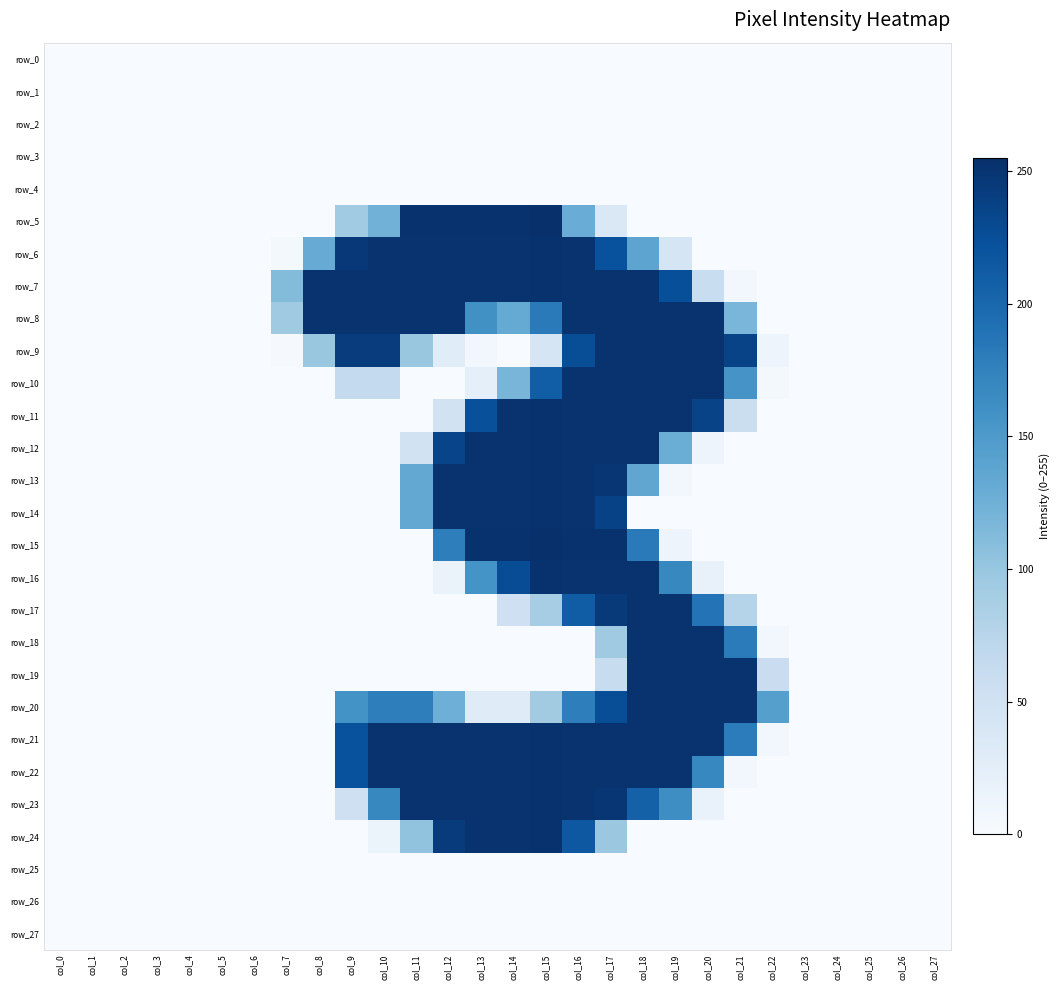

Reading left to right, extract all data points from this chart.

row_0: col_0=0	col_1=0	col_2=0	col_3=0	col_4=0	col_5=0	col_6=0	col_7=0	col_8=0	col_9=0	col_10=0	col_11=0	col_12=0	col_13=0	col_14=0	col_15=0	col_16=0	col_17=0	col_18=0	col_19=0	col_20=0	col_21=0	col_22=0	col_23=0	col_24=0	col_25=0	col_26=0	col_27=0
row_1: col_0=0	col_1=0	col_2=0	col_3=0	col_4=0	col_5=0	col_6=0	col_7=0	col_8=0	col_9=0	col_10=0	col_11=0	col_12=0	col_13=0	col_14=0	col_15=0	col_16=0	col_17=0	col_18=0	col_19=0	col_20=0	col_21=0	col_22=0	col_23=0	col_24=0	col_25=0	col_26=0	col_27=0
row_2: col_0=0	col_1=0	col_2=0	col_3=0	col_4=0	col_5=0	col_6=0	col_7=0	col_8=0	col_9=0	col_10=0	col_11=0	col_12=0	col_13=0	col_14=0	col_15=0	col_16=0	col_17=0	col_18=0	col_19=0	col_20=0	col_21=0	col_22=0	col_23=0	col_24=0	col_25=0	col_26=0	col_27=0
row_3: col_0=0	col_1=0	col_2=0	col_3=0	col_4=0	col_5=0	col_6=0	col_7=0	col_8=0	col_9=0	col_10=0	col_11=0	col_12=0	col_13=0	col_14=0	col_15=0	col_16=0	col_17=0	col_18=0	col_19=0	col_20=0	col_21=0	col_22=0	col_23=0	col_24=0	col_25=0	col_26=0	col_27=0
row_4: col_0=0	col_1=0	col_2=0	col_3=0	col_4=0	col_5=0	col_6=0	col_7=0	col_8=0	col_9=0	col_10=0	col_11=0	col_12=0	col_13=0	col_14=0	col_15=0	col_16=0	col_17=0	col_18=0	col_19=0	col_20=0	col_21=0	col_22=0	col_23=0	col_24=0	col_25=0	col_26=0	col_27=0
row_5: col_0=0	col_1=0	col_2=0	col_3=0	col_4=0	col_5=0	col_6=0	col_7=0	col_8=0	col_9=93	col_10=123	col_11=253	col_12=253	col_13=253	col_14=253	col_15=255	col_16=129	col_17=37	col_18=0	col_19=0	col_20=0	col_21=0	col_22=0	col_23=0	col_24=0	col_25=0	col_26=0	col_27=0
row_6: col_0=0	col_1=0	col_2=0	col_3=0	col_4=0	col_5=0	col_6=0	col_7=4	col_8=130	col_9=247	col_10=252	col_11=252	col_12=252	col_13=252	col_14=252	col_15=253	col_16=252	col_17=223	col_18=138	col_19=42	col_20=0	col_21=0	col_22=0	col_23=0	col_24=0	col_25=0	col_26=0	col_27=0
row_7: col_0=0	col_1=0	col_2=0	col_3=0	col_4=0	col_5=0	col_6=0	col_7=112	col_8=252	col_9=252	col_10=252	col_11=252	col_12=252	col_13=252	col_14=252	col_15=253	col_16=252	col_17=252	col_18=252	col_19=225	col_20=59	col_21=7	col_22=0	col_23=0	col_24=0	col_25=0	col_26=0	col_27=0
row_8: col_0=0	col_1=0	col_2=0	col_3=0	col_4=0	col_5=0	col_6=0	col_7=94	col_8=252	col_9=252	col_10=252	col_11=252	col_12=252	col_13=160	col_14=132	col_15=182	col_16=252	col_17=252	col_18=252	col_19=252	col_20=252	col_21=118	col_22=0	col_23=0	col_24=0	col_25=0	col_26=0	col_27=0
row_9: col_0=0	col_1=0	col_2=0	col_3=0	col_4=0	col_5=0	col_6=0	col_7=2	col_8=99	col_9=243	col_10=243	col_11=99	col_12=29	col_13=7	col_14=0	col_15=43	col_16=226	col_17=252	col_18=252	col_19=252	col_20=252	col_21=236	col_22=12	col_23=0	col_24=0	col_25=0	col_26=0	col_27=0
row_10: col_0=0	col_1=0	col_2=0	col_3=0	col_4=0	col_5=0	col_6=0	col_7=0	col_8=0	col_9=65	col_10=65	col_11=0	col_12=0	col_13=23	col_14=119	col_15=210	col_16=252	col_17=252	col_18=252	col_19=252	col_20=252	col_21=156	col_22=4	col_23=0	col_24=0	col_25=0	col_26=0	col_27=0
row_11: col_0=0	col_1=0	col_2=0	col_3=0	col_4=0	col_5=0	col_6=0	col_7=0	col_8=0	col_9=0	col_10=0	col_11=0	col_12=48	col_13=224	col_14=252	col_15=253	col_16=252	col_17=252	col_18=252	col_19=252	col_20=236	col_21=56	col_22=0	col_23=0	col_24=0	col_25=0	col_26=0	col_27=0
row_12: col_0=0	col_1=0	col_2=0	col_3=0	col_4=0	col_5=0	col_6=0	col_7=0	col_8=0	col_9=0	col_10=0	col_11=48	col_12=235	col_13=252	col_14=252	col_15=253	col_16=252	col_17=252	col_18=252	col_19=128	col_20=12	col_21=0	col_22=0	col_23=0	col_24=0	col_25=0	col_26=0	col_27=0
row_13: col_0=0	col_1=0	col_2=0	col_3=0	col_4=0	col_5=0	col_6=0	col_7=0	col_8=0	col_9=0	col_10=0	col_11=134	col_12=252	col_13=252	col_14=252	col_15=253	col_16=252	col_17=249	col_18=136	col_19=7	col_20=0	col_21=0	col_22=0	col_23=0	col_24=0	col_25=0	col_26=0	col_27=0
row_14: col_0=0	col_1=0	col_2=0	col_3=0	col_4=0	col_5=0	col_6=0	col_7=0	col_8=0	col_9=0	col_10=0	col_11=134	col_12=252	col_13=252	col_14=252	col_15=253	col_16=252	col_17=237	col_18=0	col_19=0	col_20=0	col_21=0	col_22=0	col_23=0	col_24=0	col_25=0	col_26=0	col_27=0
row_15: col_0=0	col_1=0	col_2=0	col_3=0	col_4=0	col_5=0	col_6=0	col_7=0	col_8=0	col_9=0	col_10=0	col_11=0	col_12=178	col_13=253	col_14=253	col_15=255	col_16=253	col_17=253	col_18=182	col_19=12	col_20=0	col_21=0	col_22=0	col_23=0	col_24=0	col_25=0	col_26=0	col_27=0
row_16: col_0=0	col_1=0	col_2=0	col_3=0	col_4=0	col_5=0	col_6=0	col_7=0	col_8=0	col_9=0	col_10=0	col_11=0	col_12=16	col_13=157	col_14=227	col_15=253	col_16=252	col_17=252	col_18=252	col_19=169	col_20=18	col_21=0	col_22=0	col_23=0	col_24=0	col_25=0	col_26=0	col_27=0
row_17: col_0=0	col_1=0	col_2=0	col_3=0	col_4=0	col_5=0	col_6=0	col_7=0	col_8=0	col_9=0	col_10=0	col_11=0	col_12=0	col_13=0	col_14=53	col_15=89	col_16=211	col_17=246	col_18=252	col_19=252	col_20=189	col_21=77	col_22=0	col_23=0	col_24=0	col_25=0	col_26=0	col_27=0
row_18: col_0=0	col_1=0	col_2=0	col_3=0	col_4=0	col_5=0	col_6=0	col_7=0	col_8=0	col_9=0	col_10=0	col_11=0	col_12=0	col_13=0	col_14=0	col_15=0	col_16=0	col_17=94	col_18=252	col_19=252	col_20=252	col_21=181	col_22=7	col_23=0	col_24=0	col_25=0	col_26=0	col_27=0
row_19: col_0=0	col_1=0	col_2=0	col_3=0	col_4=0	col_5=0	col_6=0	col_7=0	col_8=0	col_9=0	col_10=0	col_11=0	col_12=0	col_13=0	col_14=0	col_15=0	col_16=0	col_17=60	col_18=252	col_19=252	col_20=252	col_21=252	col_22=58	col_23=0	col_24=0	col_25=0	col_26=0	col_27=0
row_20: col_0=0	col_1=0	col_2=0	col_3=0	col_4=0	col_5=0	col_6=0	col_7=0	col_8=0	col_9=158	col_10=178	col_11=178	col_12=126	col_13=30	col_14=30	col_15=92	col_16=178	col_17=226	col_18=252	col_19=252	col_20=252	col_21=252	col_22=144	col_23=0	col_24=0	col_25=0	col_26=0	col_27=0
row_21: col_0=0	col_1=0	col_2=0	col_3=0	col_4=0	col_5=0	col_6=0	col_7=0	col_8=0	col_9=223	col_10=252	col_11=252	col_12=252	col_13=252	col_14=252	col_15=253	col_16=252	col_17=252	col_18=252	col_19=252	col_20=252	col_21=180	col_22=7	col_23=0	col_24=0	col_25=0	col_26=0	col_27=0
row_22: col_0=0	col_1=0	col_2=0	col_3=0	col_4=0	col_5=0	col_6=0	col_7=0	col_8=0	col_9=223	col_10=252	col_11=252	col_12=252	col_13=252	col_14=252	col_15=253	col_16=252	col_17=252	col_18=252	col_19=252	col_20=170	col_21=7	col_22=0	col_23=0	col_24=0	col_25=0	col_26=0	col_27=0
row_23: col_0=0	col_1=0	col_2=0	col_3=0	col_4=0	col_5=0	col_6=0	col_7=0	col_8=0	col_9=52	col_10=169	col_11=252	col_12=252	col_13=252	col_14=252	col_15=253	col_16=252	col_17=249	col_18=207	col_19=163	col_20=17	col_21=0	col_22=0	col_23=0	col_24=0	col_25=0	col_26=0	col_27=0
row_24: col_0=0	col_1=0	col_2=0	col_3=0	col_4=0	col_5=0	col_6=0	col_7=0	col_8=0	col_9=0	col_10=13	col_11=103	col_12=244	col_13=252	col_14=252	col_15=253	col_16=216	col_17=97	col_18=0	col_19=0	col_20=0	col_21=0	col_22=0	col_23=0	col_24=0	col_25=0	col_26=0	col_27=0
row_25: col_0=0	col_1=0	col_2=0	col_3=0	col_4=0	col_5=0	col_6=0	col_7=0	col_8=0	col_9=0	col_10=0	col_11=0	col_12=0	col_13=0	col_14=0	col_15=0	col_16=0	col_17=0	col_18=0	col_19=0	col_20=0	col_21=0	col_22=0	col_23=0	col_24=0	col_25=0	col_26=0	col_27=0
row_26: col_0=0	col_1=0	col_2=0	col_3=0	col_4=0	col_5=0	col_6=0	col_7=0	col_8=0	col_9=0	col_10=0	col_11=0	col_12=0	col_13=0	col_14=0	col_15=0	col_16=0	col_17=0	col_18=0	col_19=0	col_20=0	col_21=0	col_22=0	col_23=0	col_24=0	col_25=0	col_26=0	col_27=0
row_27: col_0=0	col_1=0	col_2=0	col_3=0	col_4=0	col_5=0	col_6=0	col_7=0	col_8=0	col_9=0	col_10=0	col_11=0	col_12=0	col_13=0	col_14=0	col_15=0	col_16=0	col_17=0	col_18=0	col_19=0	col_20=0	col_21=0	col_22=0	col_23=0	col_24=0	col_25=0	col_26=0	col_27=0